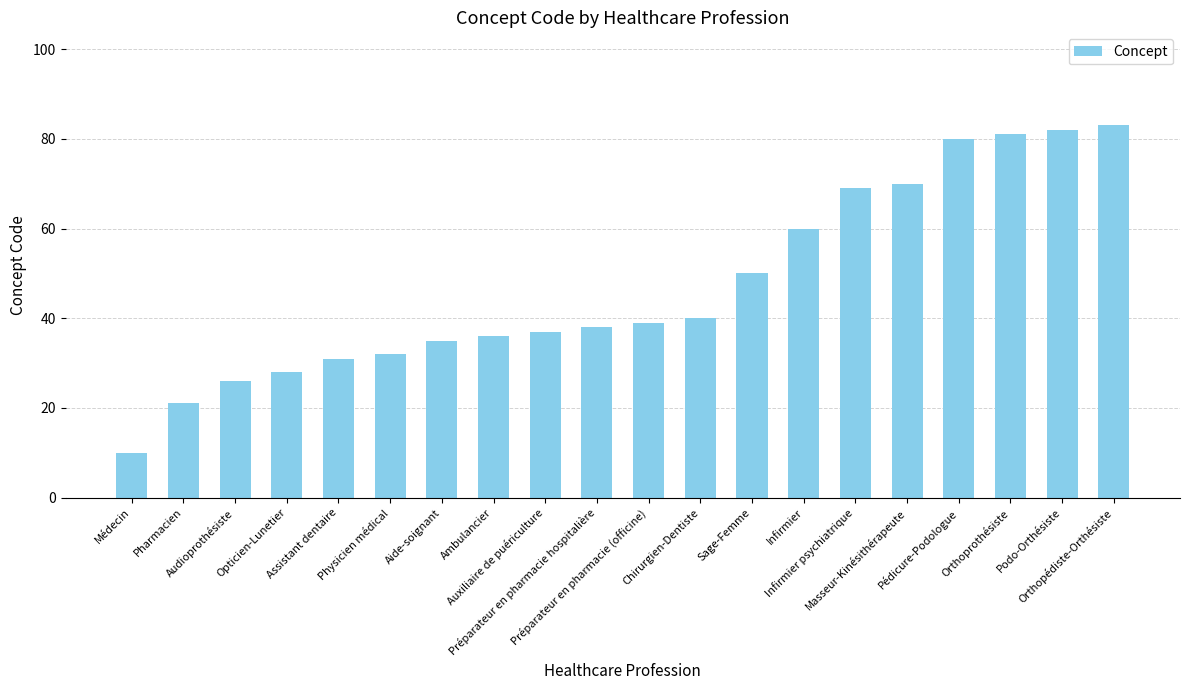

What is the label of the 4th bar from the right?

Pédicure-Podologue